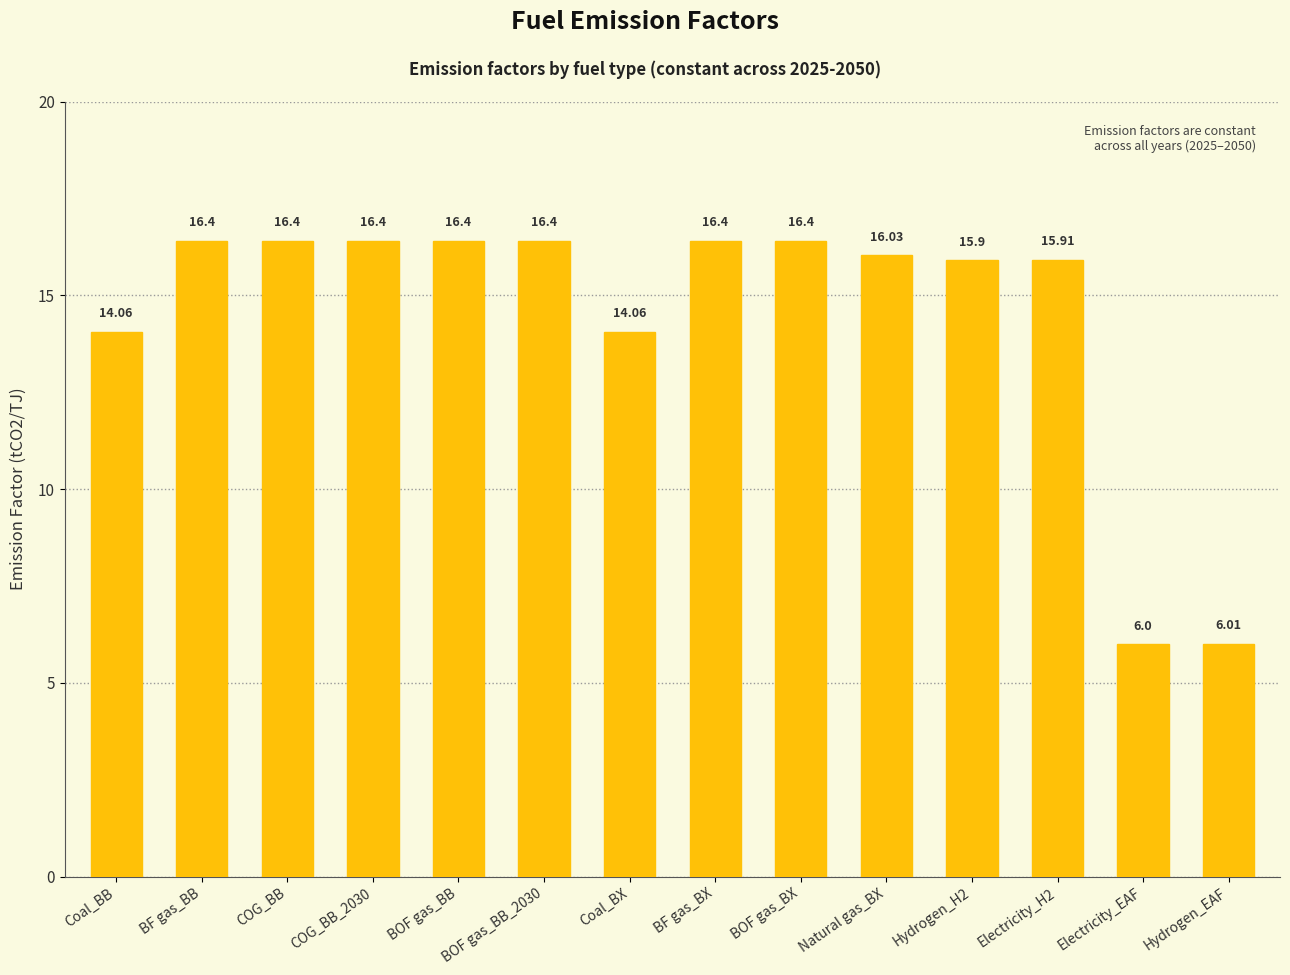

Is it true that the value at COG_BB is 16.4?

True